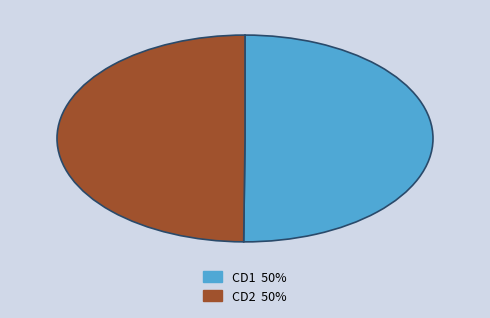

Rank the categories by value from highest to lowest.

The Secretary #2 CD1.avi, The Secretary #2 CD2.avi